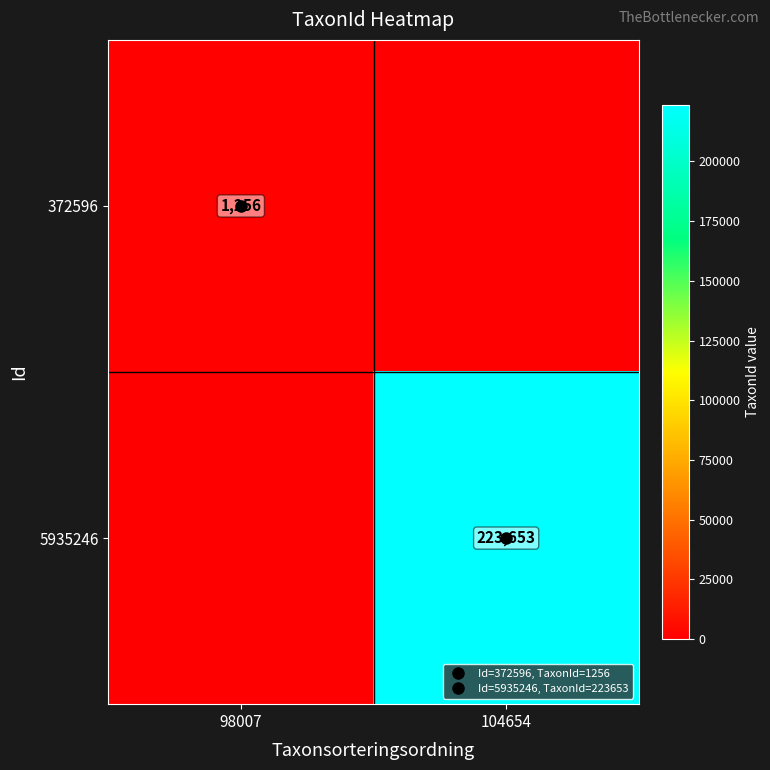

What is the maximum value for 5935246?

223653